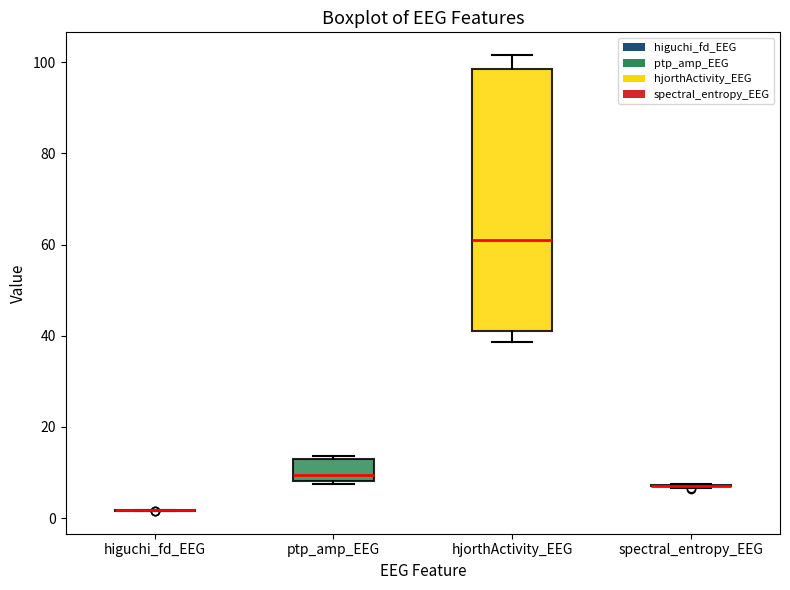

Which box is the tallest, from its lower edge to its upper edge?

hjorthActivity_EEG